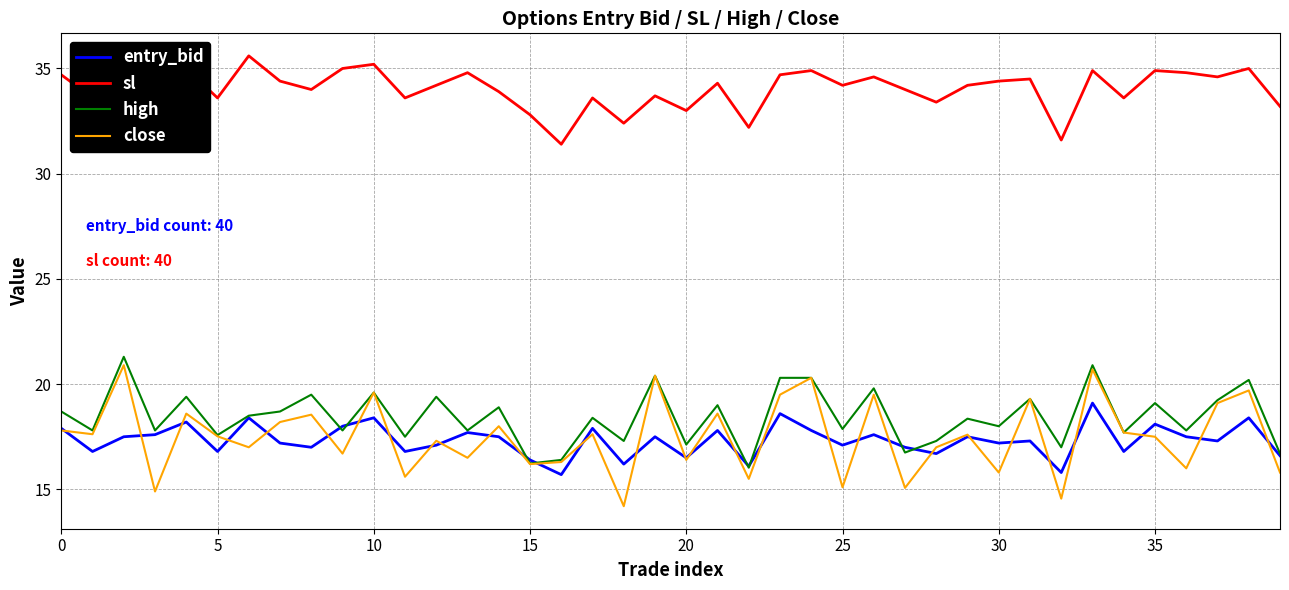

Is this an area chart (filled region under the line)?

No